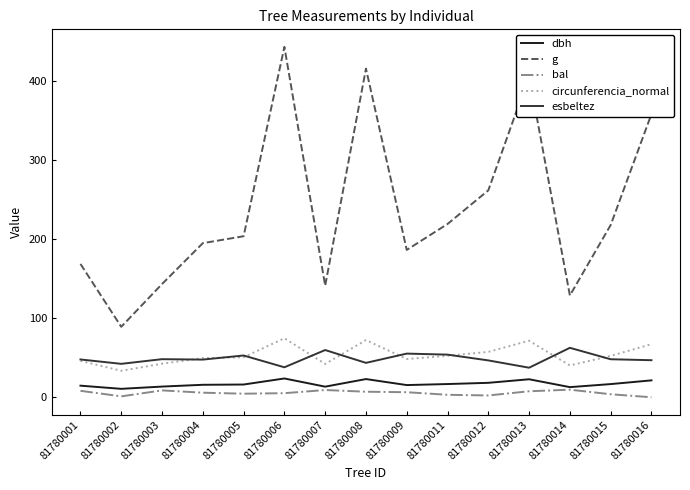

Which series has the largest total across all categories?

g